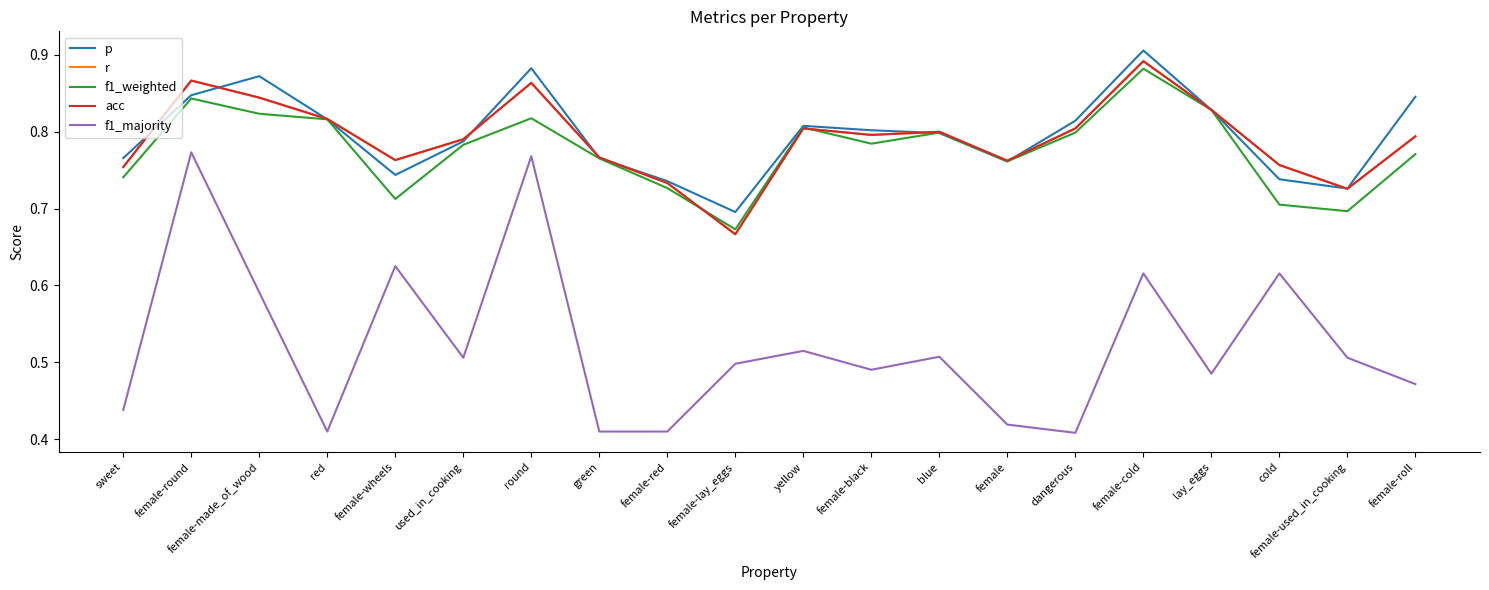

Is this an area chart (filled region under the line)?

No